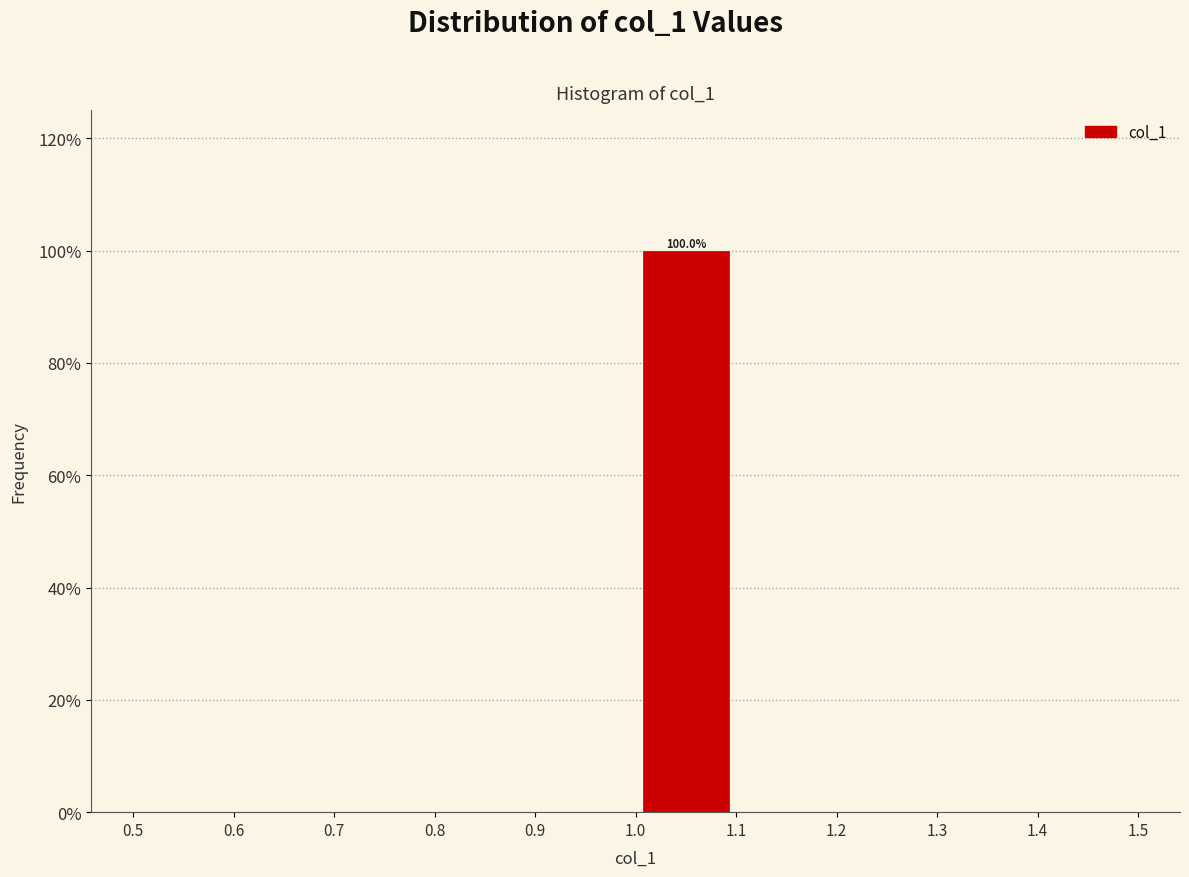

Over which range of the x-axis is the bar tallest?

1.0 to 1.1